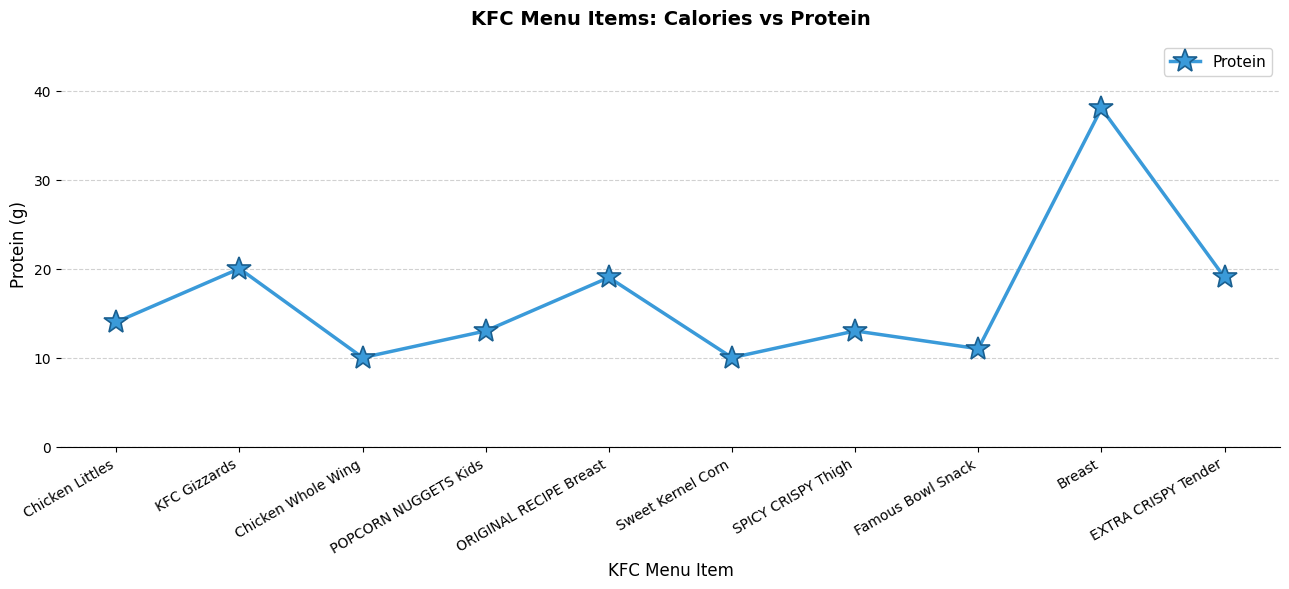

How many interior local peaks (higher than both neighbors) does the data have?

4